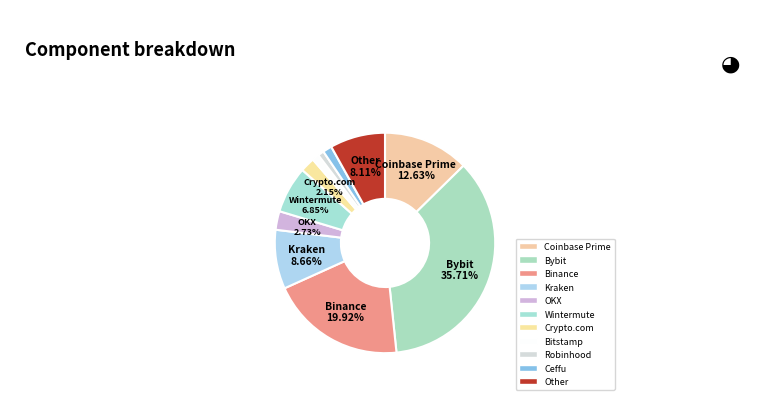

To the nearest percent, what is the average slice percentage?

9%